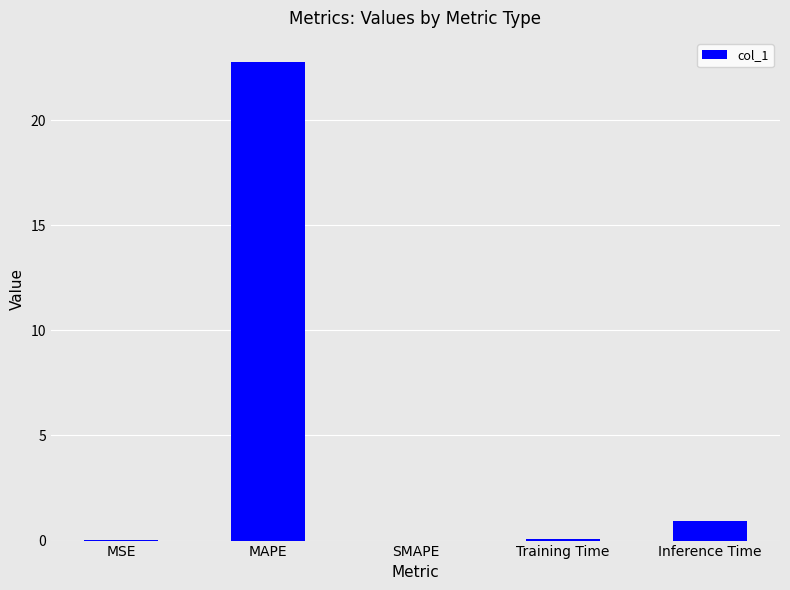

Where is the data nearest to the value 11?

Inference Time